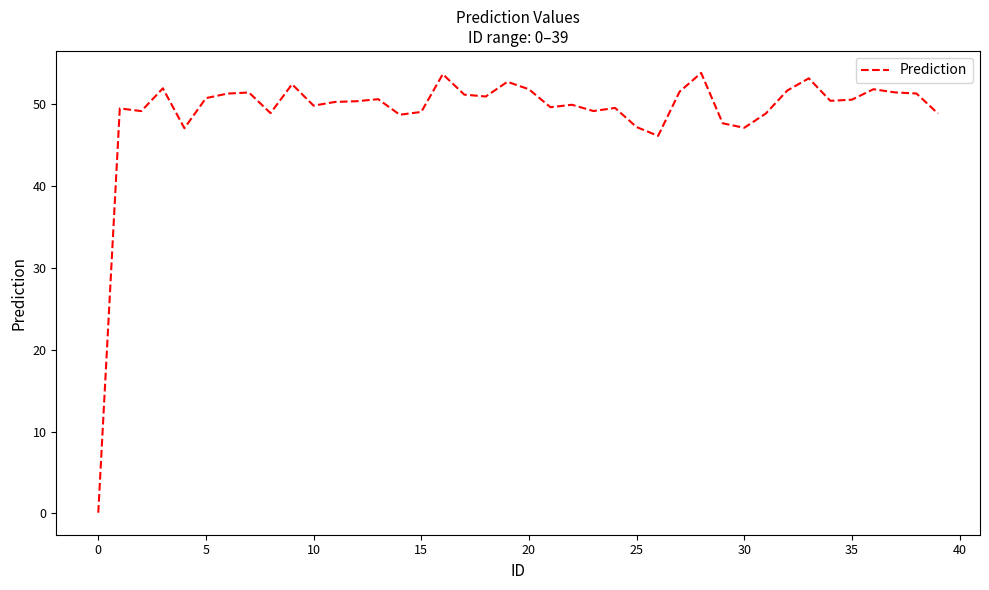

At which label is the value closest to 26?

26